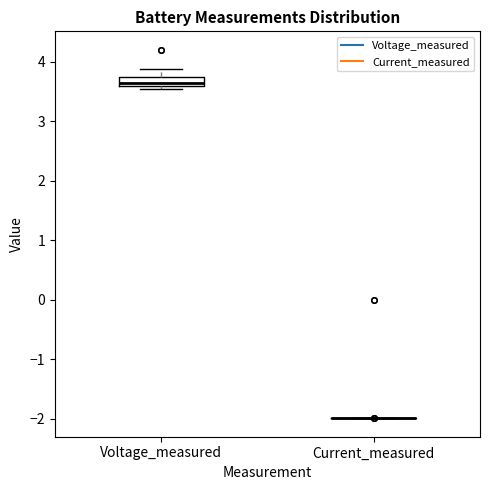

Reading left to right, read every box against the y-axis: the position of its median line, the range the box covers, and the ends of its whiskers. The values are not printed on the chart, so give them approximately, as read against the axis.

Voltage_measured: median 3.6 (inside the box), box 3.6 to 3.7, whiskers 3.5 to 3.9
Current_measured: box collapsed to a line at -2.0, whiskers -2.0 to -2.0